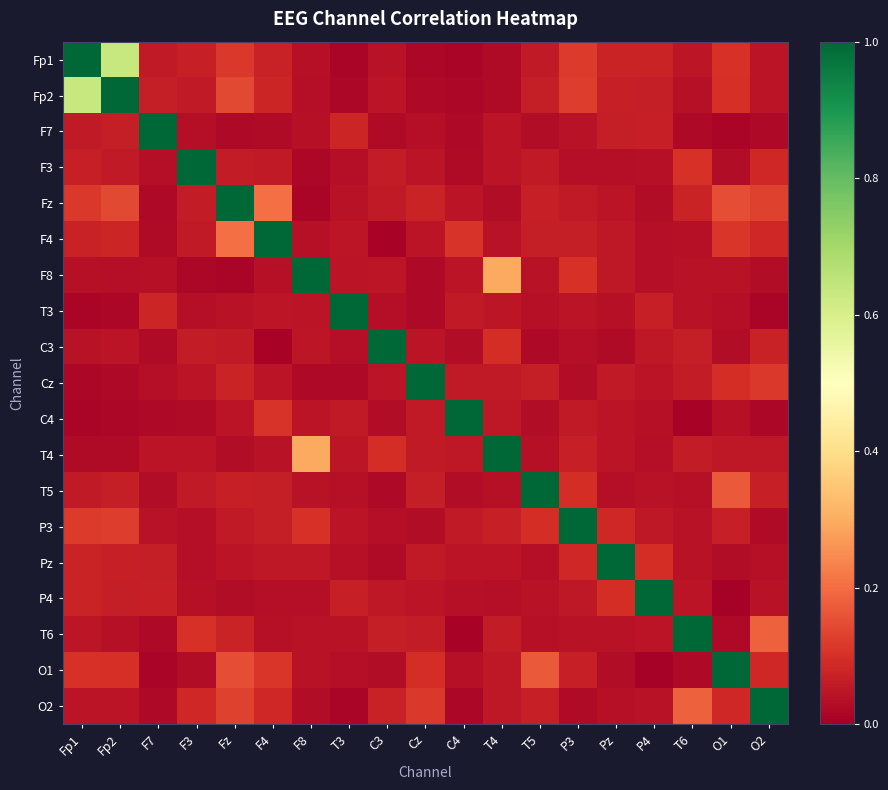

Reading left to right, transcribe all the data shown in this chart.

Fp1: Fp1=1.0	Fp2=0.6	F7=0.1	F3=0.1	Fz=0.1	F4=0.1	F8=0.0	T3=0.0	C3=0.0	Cz=0.0	C4=0.0	T4=0.0	T5=0.1	P3=0.1	Pz=0.1	P4=0.1	T6=0.1	O1=0.1	O2=0.0
Fp2: Fp1=0.6	Fp2=1.0	F7=0.1	F3=0.1	Fz=0.1	F4=0.1	F8=0.0	T3=0.0	C3=0.0	Cz=0.0	C4=0.0	T4=0.0	T5=0.1	P3=0.1	Pz=0.1	P4=0.1	T6=0.0	O1=0.1	O2=0.0
F7: Fp1=0.1	Fp2=0.1	F7=1.0	F3=0.0	Fz=0.0	F4=0.0	F8=0.0	T3=0.1	C3=0.0	Cz=0.0	C4=0.0	T4=0.0	T5=0.0	P3=0.0	Pz=0.1	P4=0.1	T6=0.0	O1=0.0	O2=0.0
F3: Fp1=0.1	Fp2=0.1	F7=0.0	F3=1.0	Fz=0.1	F4=0.1	F8=0.0	T3=0.0	C3=0.1	Cz=0.0	C4=0.0	T4=0.0	T5=0.1	P3=0.0	Pz=0.0	P4=0.0	T6=0.1	O1=0.0	O2=0.1
Fz: Fp1=0.1	Fp2=0.1	F7=0.0	F3=0.1	Fz=1.0	F4=0.2	F8=0.0	T3=0.0	C3=0.1	Cz=0.1	C4=0.0	T4=0.0	T5=0.1	P3=0.1	Pz=0.0	P4=0.0	T6=0.1	O1=0.2	O2=0.1
F4: Fp1=0.1	Fp2=0.1	F7=0.0	F3=0.1	Fz=0.2	F4=1.0	F8=0.0	T3=0.0	C3=0.0	Cz=0.0	C4=0.1	T4=0.0	T5=0.1	P3=0.1	Pz=0.1	P4=0.0	T6=0.0	O1=0.1	O2=0.1
F8: Fp1=0.0	Fp2=0.0	F7=0.0	F3=0.0	Fz=0.0	F4=0.0	F8=1.0	T3=0.0	C3=0.0	Cz=0.0	C4=0.0	T4=0.3	T5=0.0	P3=0.1	Pz=0.1	P4=0.0	T6=0.0	O1=0.0	O2=0.0
T3: Fp1=0.0	Fp2=0.0	F7=0.1	F3=0.0	Fz=0.0	F4=0.0	F8=0.0	T3=1.0	C3=0.0	Cz=0.0	C4=0.1	T4=0.0	T5=0.0	P3=0.0	Pz=0.0	P4=0.1	T6=0.0	O1=0.0	O2=0.0
C3: Fp1=0.0	Fp2=0.0	F7=0.0	F3=0.1	Fz=0.1	F4=0.0	F8=0.0	T3=0.0	C3=1.0	Cz=0.0	C4=0.0	T4=0.1	T5=0.0	P3=0.0	Pz=0.0	P4=0.1	T6=0.1	O1=0.0	O2=0.1
Cz: Fp1=0.0	Fp2=0.0	F7=0.0	F3=0.0	Fz=0.1	F4=0.0	F8=0.0	T3=0.0	C3=0.0	Cz=1.0	C4=0.1	T4=0.1	T5=0.1	P3=0.0	Pz=0.1	P4=0.0	T6=0.1	O1=0.1	O2=0.1
C4: Fp1=0.0	Fp2=0.0	F7=0.0	F3=0.0	Fz=0.0	F4=0.1	F8=0.0	T3=0.1	C3=0.0	Cz=0.1	C4=1.0	T4=0.1	T5=0.0	P3=0.1	Pz=0.0	P4=0.0	T6=0.0	O1=0.0	O2=0.0
T4: Fp1=0.0	Fp2=0.0	F7=0.0	F3=0.0	Fz=0.0	F4=0.0	F8=0.3	T3=0.0	C3=0.1	Cz=0.1	C4=0.1	T4=1.0	T5=0.0	P3=0.1	Pz=0.0	P4=0.0	T6=0.1	O1=0.1	O2=0.1
T5: Fp1=0.1	Fp2=0.1	F7=0.0	F3=0.1	Fz=0.1	F4=0.1	F8=0.0	T3=0.0	C3=0.0	Cz=0.1	C4=0.0	T4=0.0	T5=1.0	P3=0.1	Pz=0.0	P4=0.0	T6=0.0	O1=0.2	O2=0.1
P3: Fp1=0.1	Fp2=0.1	F7=0.0	F3=0.0	Fz=0.1	F4=0.1	F8=0.1	T3=0.0	C3=0.0	Cz=0.0	C4=0.1	T4=0.1	T5=0.1	P3=1.0	Pz=0.1	P4=0.1	T6=0.0	O1=0.1	O2=0.0
Pz: Fp1=0.1	Fp2=0.1	F7=0.1	F3=0.0	Fz=0.0	F4=0.1	F8=0.1	T3=0.0	C3=0.0	Cz=0.1	C4=0.0	T4=0.0	T5=0.0	P3=0.1	Pz=1.0	P4=0.1	T6=0.0	O1=0.0	O2=0.0
P4: Fp1=0.1	Fp2=0.1	F7=0.1	F3=0.0	Fz=0.0	F4=0.0	F8=0.0	T3=0.1	C3=0.1	Cz=0.0	C4=0.0	T4=0.0	T5=0.0	P3=0.1	Pz=0.1	P4=1.0	T6=0.0	O1=0.0	O2=0.0
T6: Fp1=0.1	Fp2=0.0	F7=0.0	F3=0.1	Fz=0.1	F4=0.0	F8=0.0	T3=0.0	C3=0.1	Cz=0.1	C4=0.0	T4=0.1	T5=0.0	P3=0.0	Pz=0.0	P4=0.0	T6=1.0	O1=0.0	O2=0.2
O1: Fp1=0.1	Fp2=0.1	F7=0.0	F3=0.0	Fz=0.2	F4=0.1	F8=0.0	T3=0.0	C3=0.0	Cz=0.1	C4=0.0	T4=0.1	T5=0.2	P3=0.1	Pz=0.0	P4=0.0	T6=0.0	O1=1.0	O2=0.1
O2: Fp1=0.0	Fp2=0.0	F7=0.0	F3=0.1	Fz=0.1	F4=0.1	F8=0.0	T3=0.0	C3=0.1	Cz=0.1	C4=0.0	T4=0.1	T5=0.1	P3=0.0	Pz=0.0	P4=0.0	T6=0.2	O1=0.1	O2=1.0